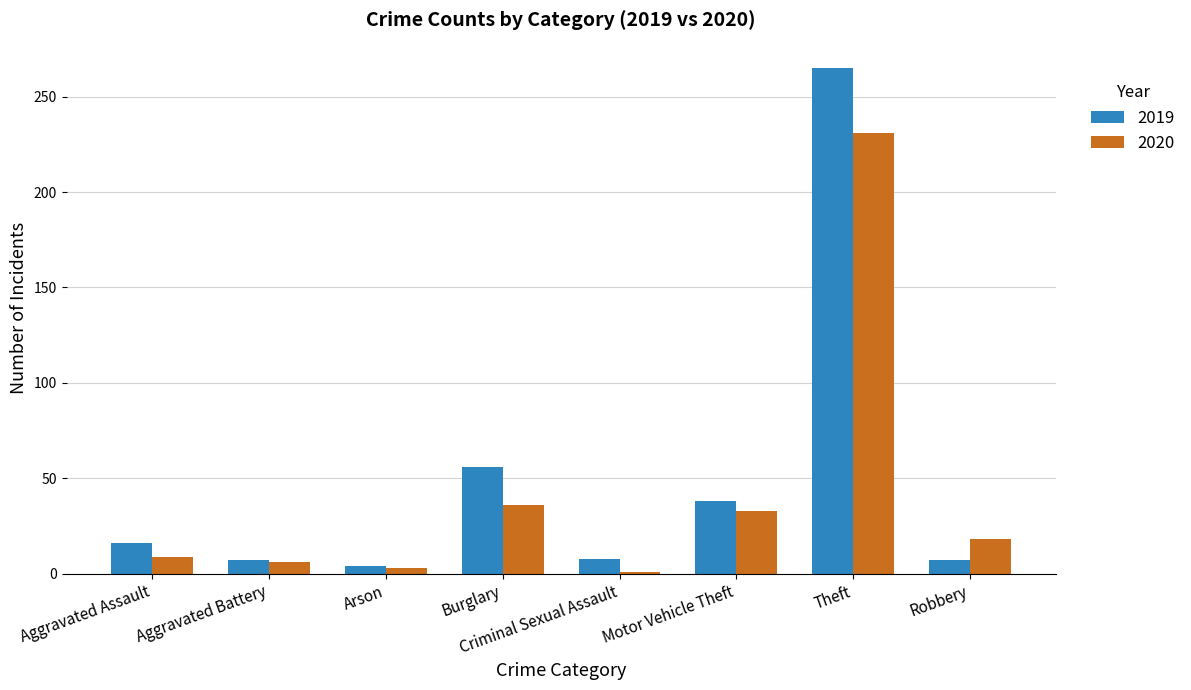

What is the label of the 7th bar from the right?

Aggravated Battery